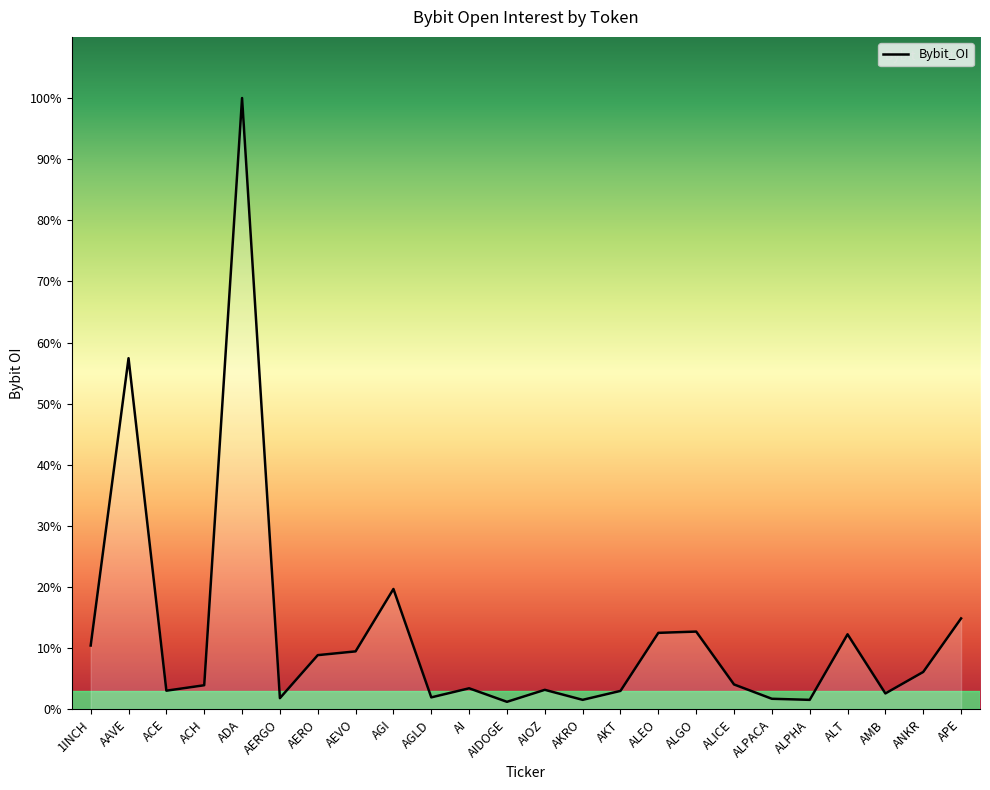

Which has a higher value, ACE or AMB?

ACE